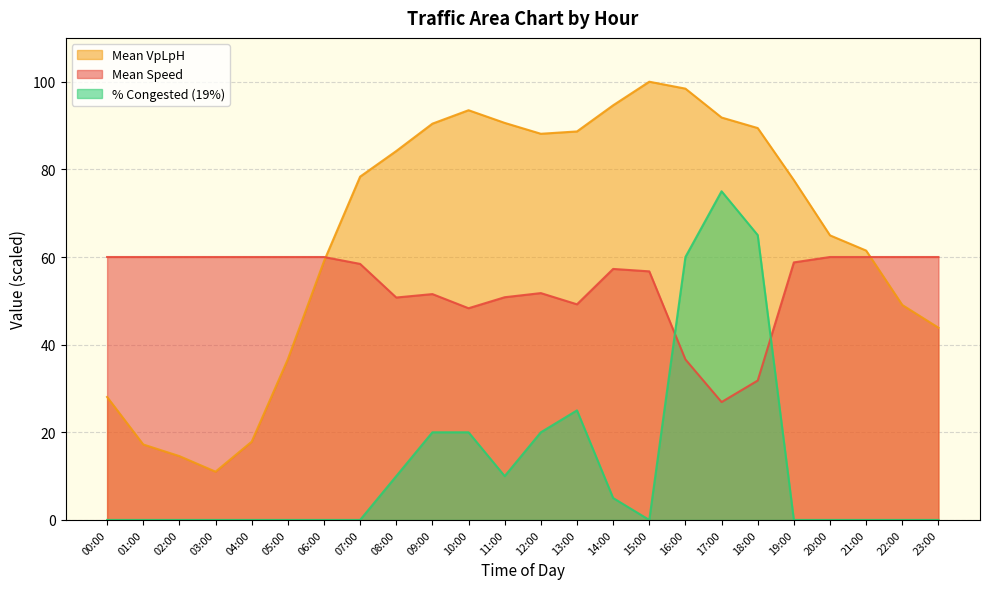

How many lines are shown in the chart?

3